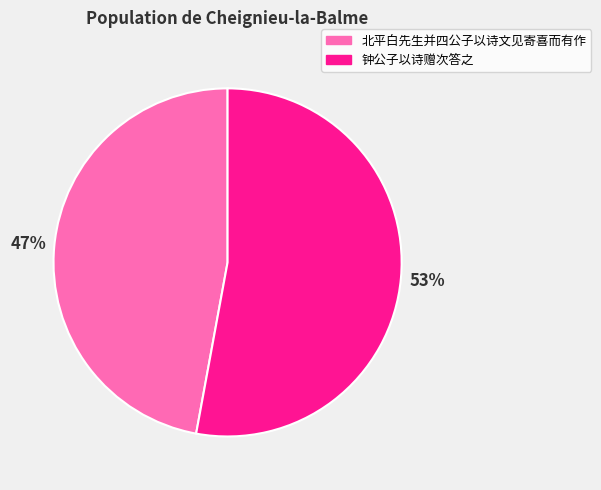

To the nearest percent, what is the combined percentage of 钟公子以诗赠次答之 and 北平白先生并四公子以诗文见寄喜而有作?

100%